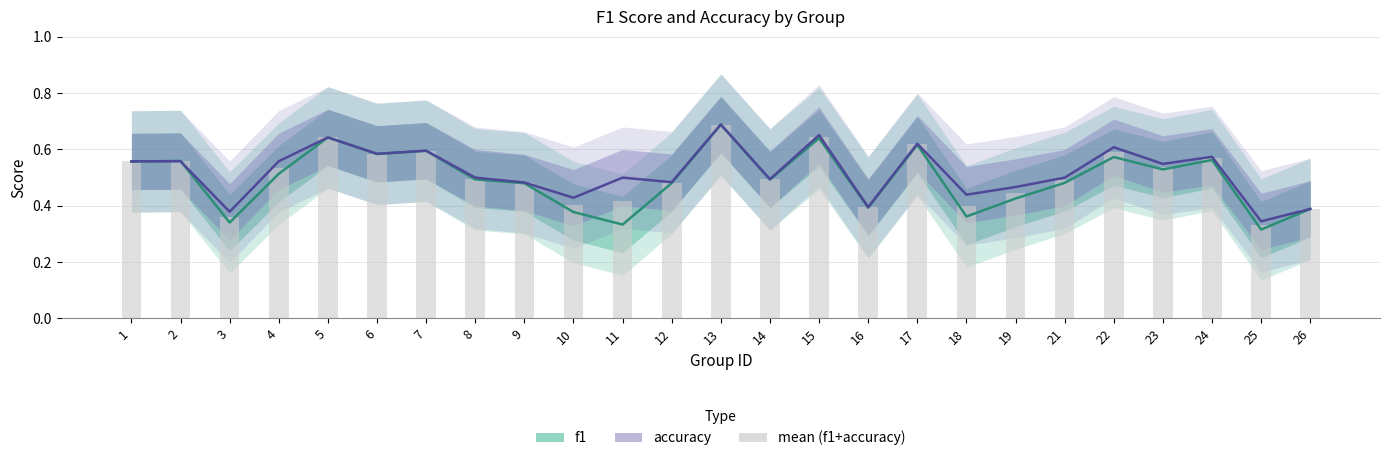

Reading right to left, what are all the values shown in this chart?

f1: 26=0.4	25=0.3	24=0.6	23=0.5	22=0.6	21=0.5	19=0.4	18=0.4	17=0.6	16=0.4	15=0.6	14=0.5	13=0.7	12=0.5	11=0.3	10=0.4	9=0.5	8=0.5	7=0.6	6=0.6	5=0.6	4=0.5	3=0.3	2=0.6	1=0.6
accuracy: 26=0.4	25=0.3	24=0.6	23=0.5	22=0.6	21=0.5	19=0.5	18=0.4	17=0.6	16=0.4	15=0.7	14=0.5	13=0.7	12=0.5	11=0.5	10=0.4	9=0.5	8=0.5	7=0.6	6=0.6	5=0.6	4=0.6	3=0.4	2=0.6	1=0.6
mean (f1+accuracy): 26=0.4	25=0.3	24=0.6	23=0.5	22=0.6	21=0.5	19=0.4	18=0.4	17=0.6	16=0.4	15=0.6	14=0.5	13=0.7	12=0.5	11=0.4	10=0.4	9=0.5	8=0.5	7=0.6	6=0.6	5=0.6	4=0.5	3=0.4	2=0.6	1=0.6